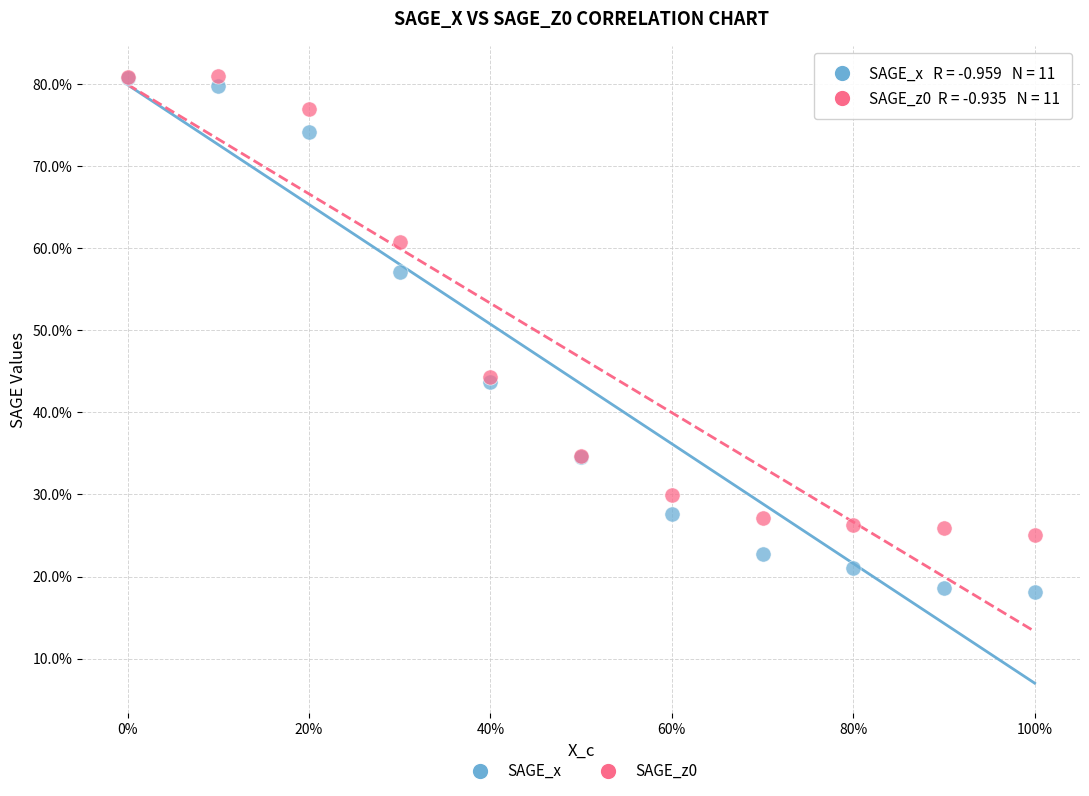

What are all the series names shown in the legend?

SAGE_x, SAGE_z0